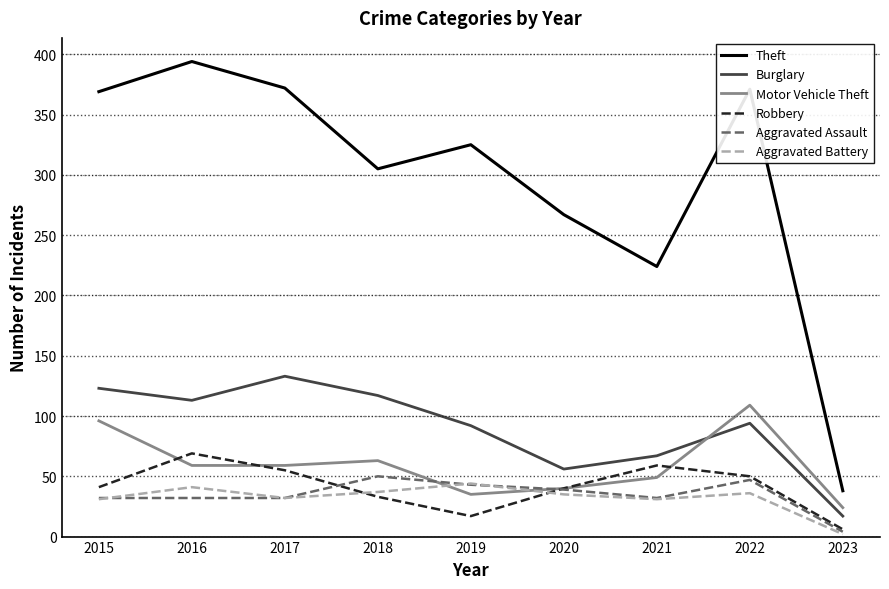

Which category has the lowest value in the Robbery series?

2023